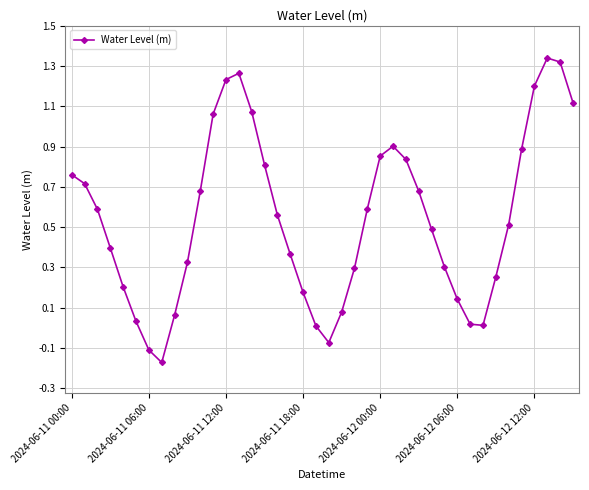

How many interior local valleys (lower than both neighbors) does the data have?

3